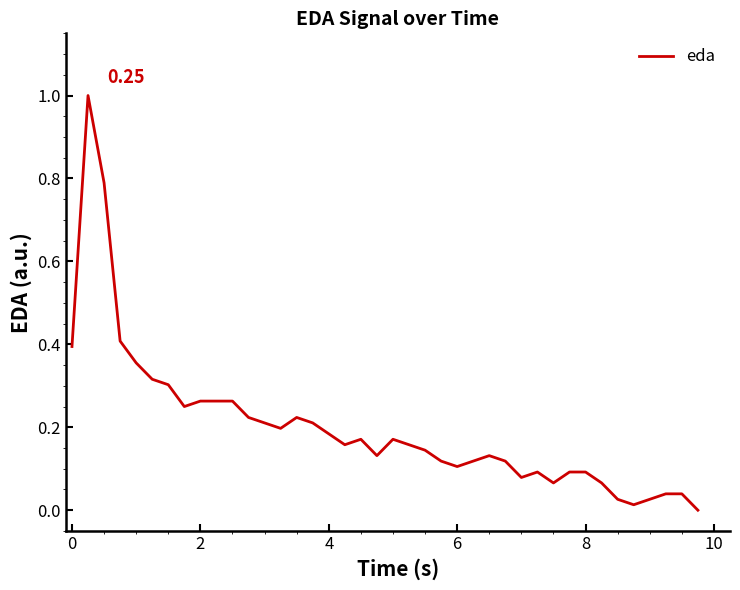

Does the chart display data point markers on the line(s)?

No